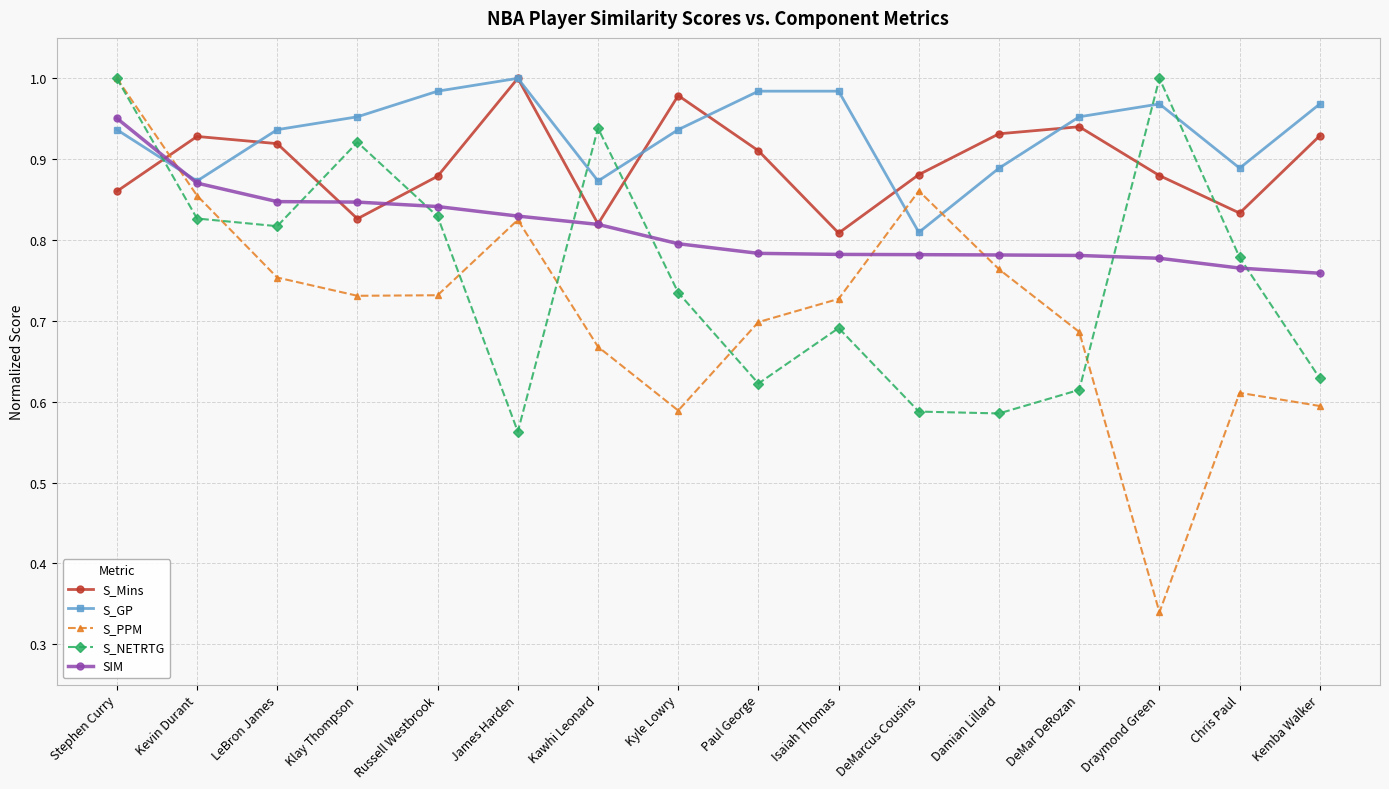

How many data points does each series have?

16